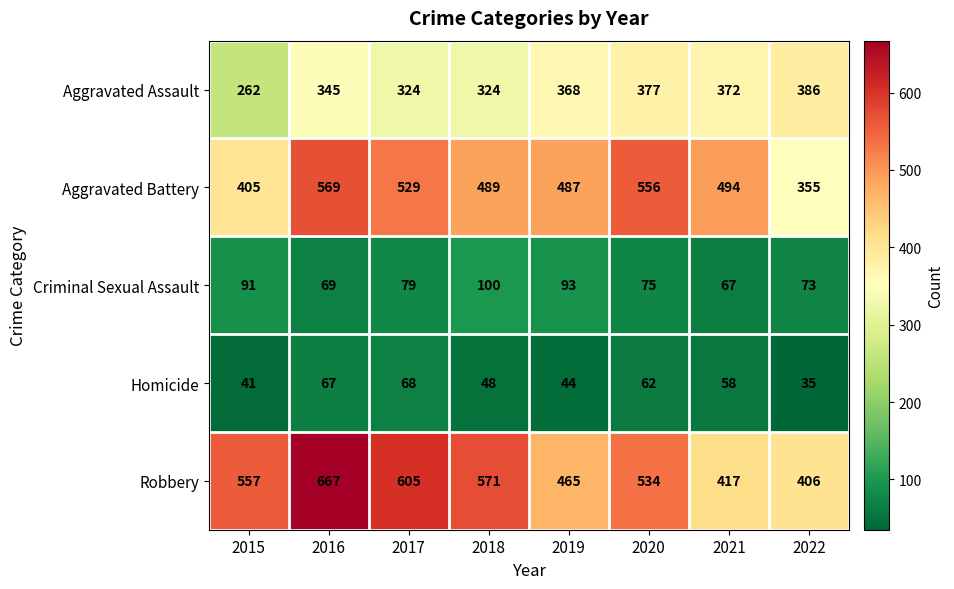

True or false: Aggravated Assault has a value of 345 at 2016.

True